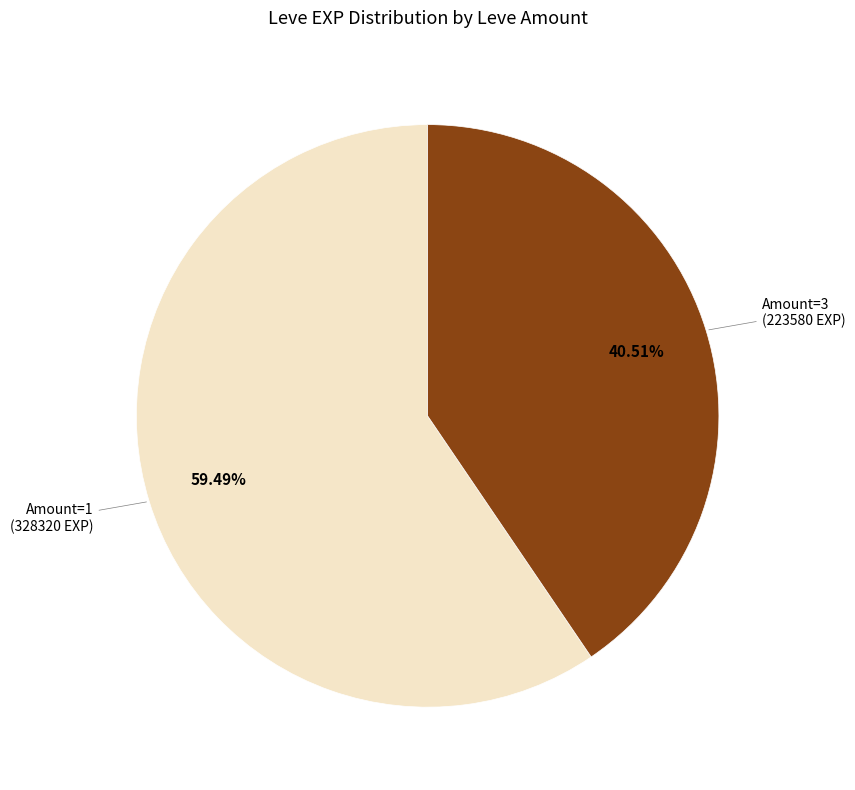

Does any single category account for the majority?

Yes